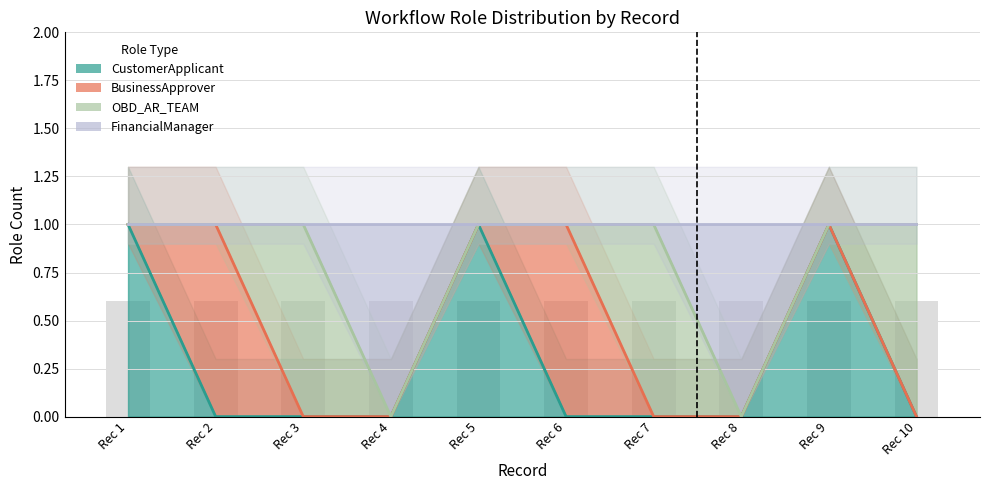

Reading left to right, transcribe all the data shown in this chart.

CustomerApplicant: Rec 1=1	Rec 2=0	Rec 3=0	Rec 4=0	Rec 5=1	Rec 6=0	Rec 7=0	Rec 8=0	Rec 9=1	Rec 10=0
BusinessApprover: Rec 1=1	Rec 2=1	Rec 3=0	Rec 4=0	Rec 5=1	Rec 6=1	Rec 7=0	Rec 8=0	Rec 9=1	Rec 10=0
OBD_AR_TEAM: Rec 1=1	Rec 2=1	Rec 3=1	Rec 4=0	Rec 5=1	Rec 6=1	Rec 7=1	Rec 8=0	Rec 9=1	Rec 10=1
FinancialManager: Rec 1=1	Rec 2=1	Rec 3=1	Rec 4=1	Rec 5=1	Rec 6=1	Rec 7=1	Rec 8=1	Rec 9=1	Rec 10=1